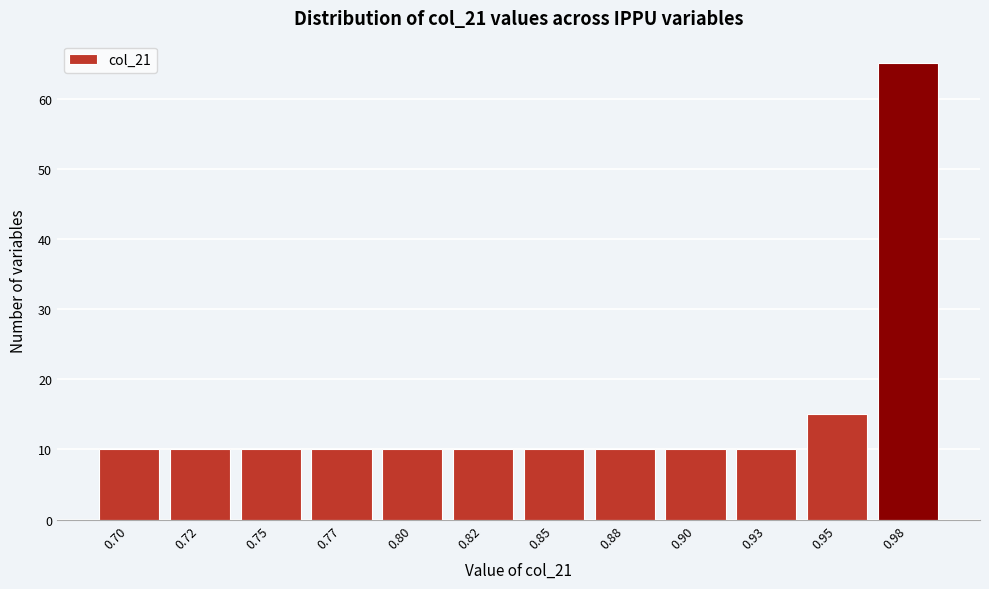

Reading left to right, what are all the values shown in this chart?

10	10	10	10	10	10	10	10	10	10	15	65